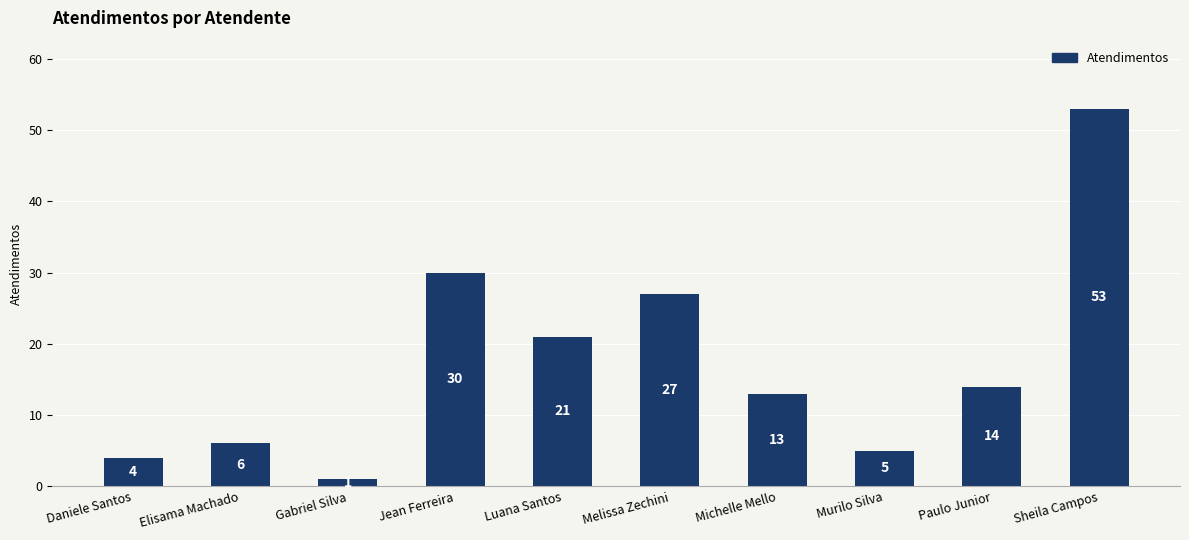

What is the sum of the values at Gabriel Silva and Daniele Santos?

5